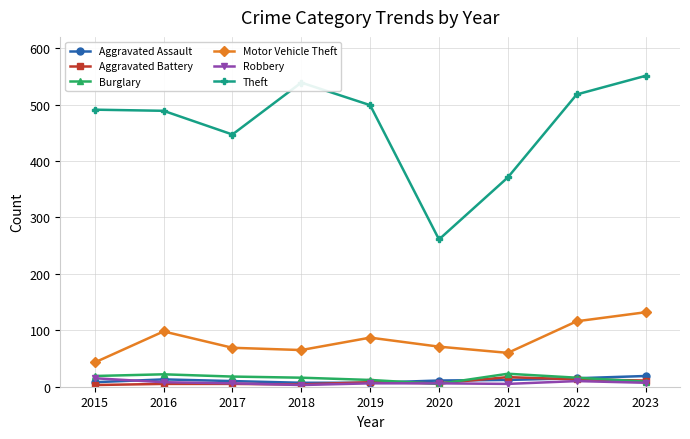

How many data points in Aggravated Assault are less than 11?

4